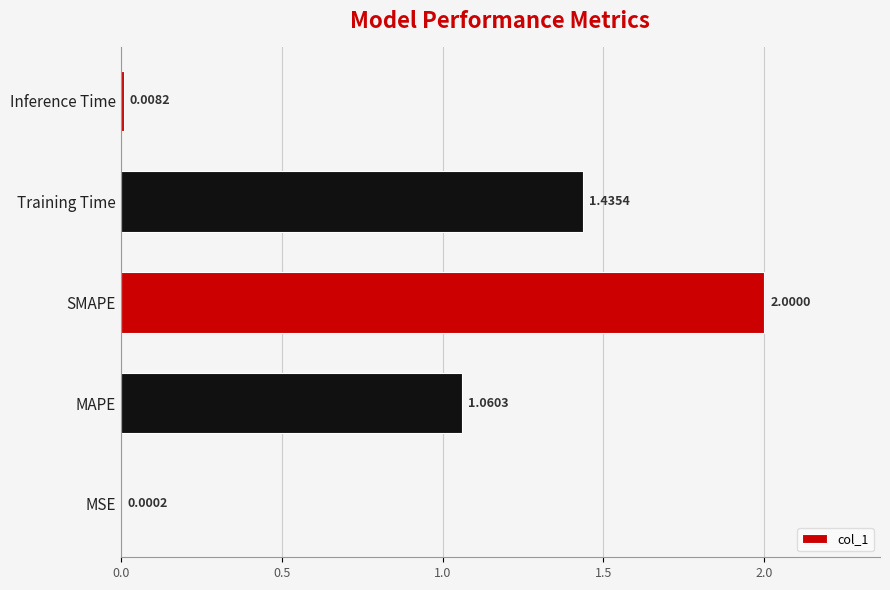

Which has a higher value, SMAPE or Inference Time?

SMAPE